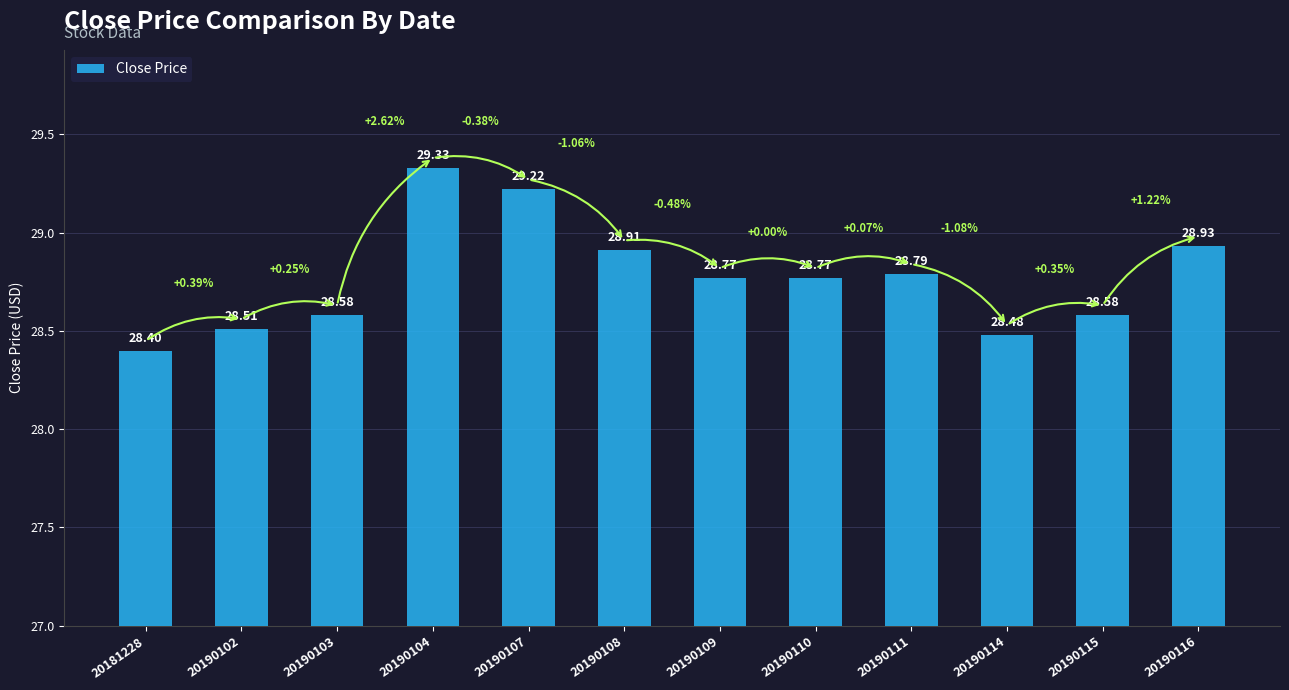

Reading left to right, extract all data points from this chart.

20181228=28.4	20190102=28.5	20190103=28.6	20190104=29.3	20190107=29.2	20190108=28.9	20190109=28.8	20190110=28.8	20190111=28.8	20190114=28.5	20190115=28.6	20190116=28.9